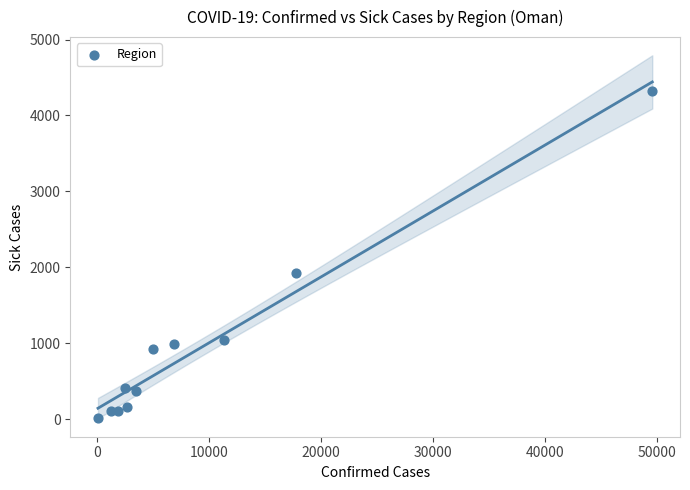

What is the range of Y values (max minus min)?

4307